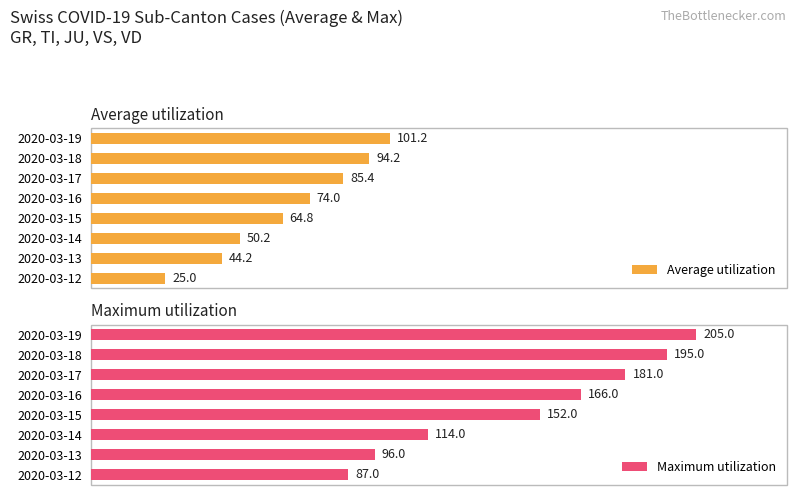

What is the greatest value displayed?

205.0